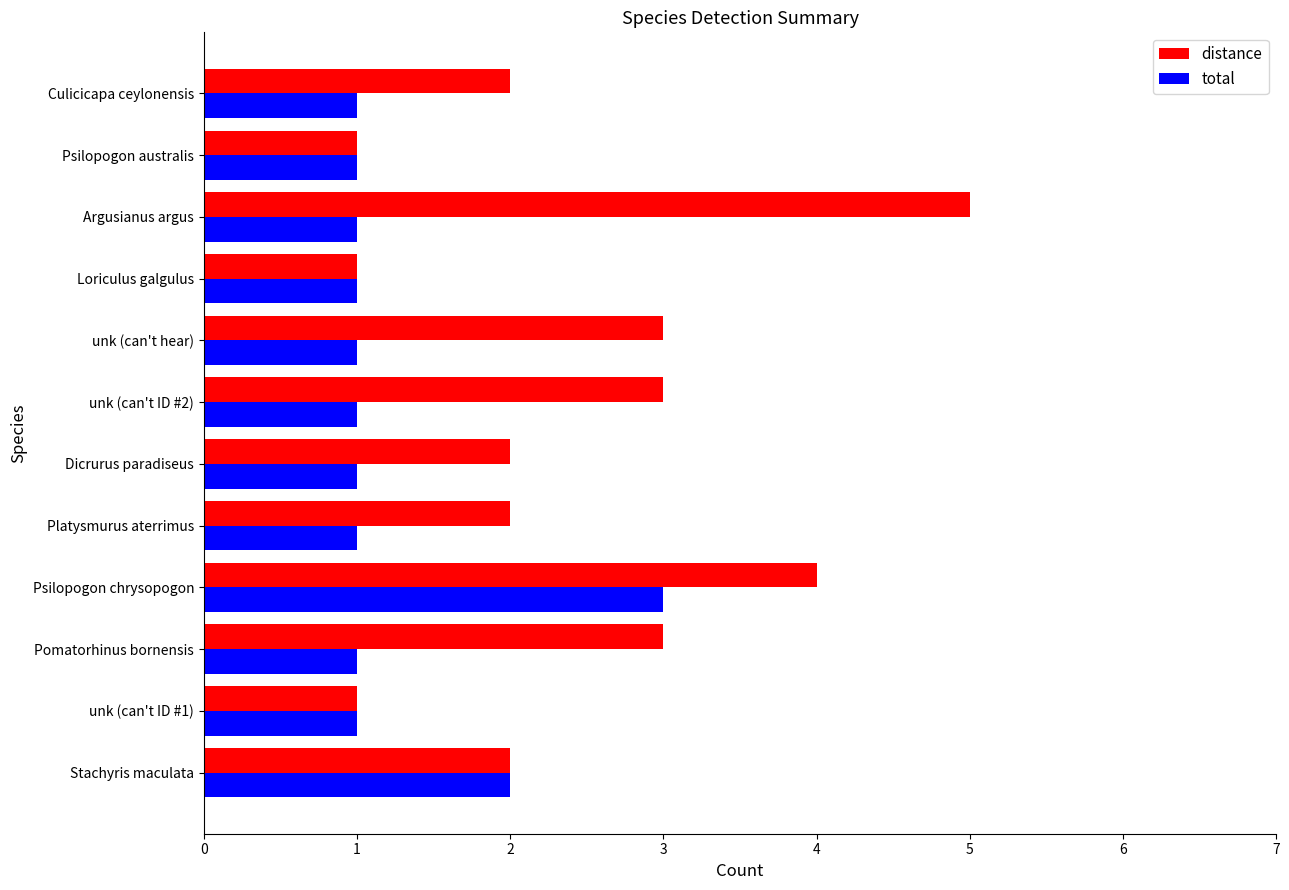

At which category is the sum across all series the highest?

Psilopogon chrysopogon